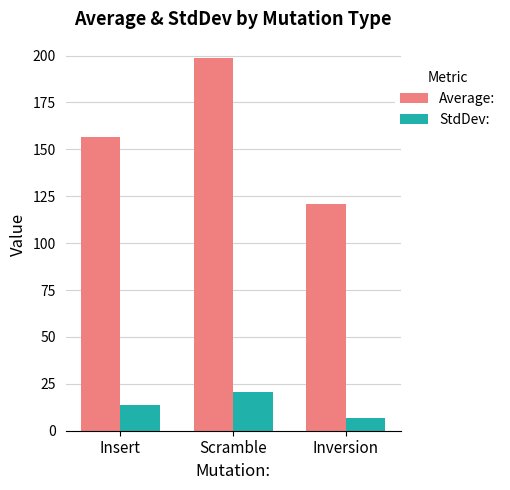

Is it true that Average: equals 156.8 at Insert?

True